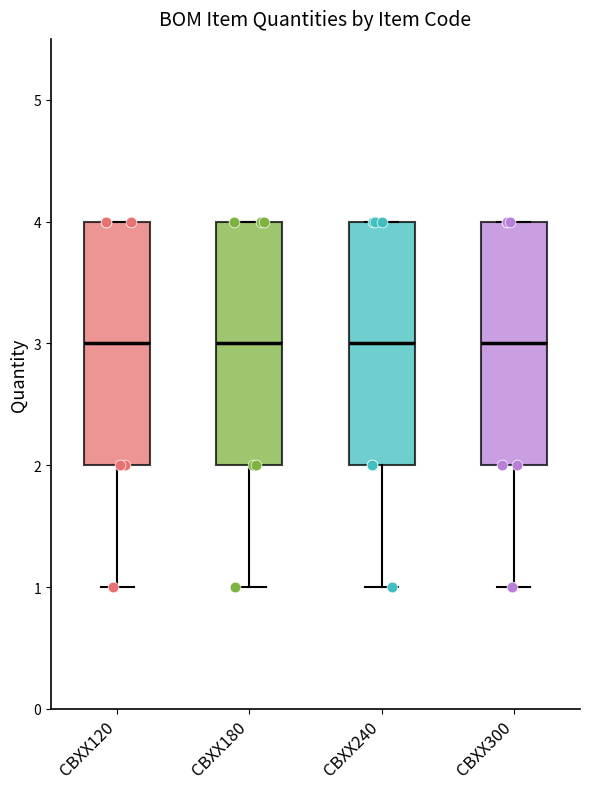

Reading left to right, transcribe this box plot: for each box, give where its median line is, the range the box spans, and where its two whiskers end, as read against the y-axis. The values are not printed on the chart, so give them approximately, as read against the axis.

CBXX120: median 3, box 2 to 4, whiskers 1 to 4
CBXX180: median 3, box 2 to 4, whiskers 1 to 4
CBXX240: median 3, box 2 to 4, whiskers 1 to 4
CBXX300: median 3, box 2 to 4, whiskers 1 to 4